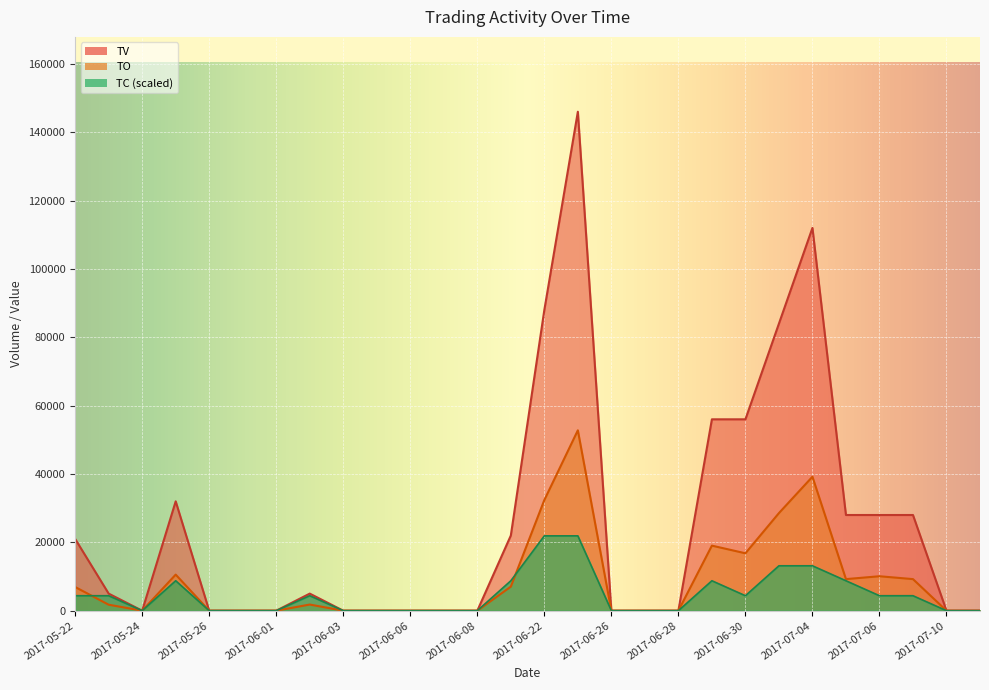

At which category is the sum across all series the highest?

2017-06-23